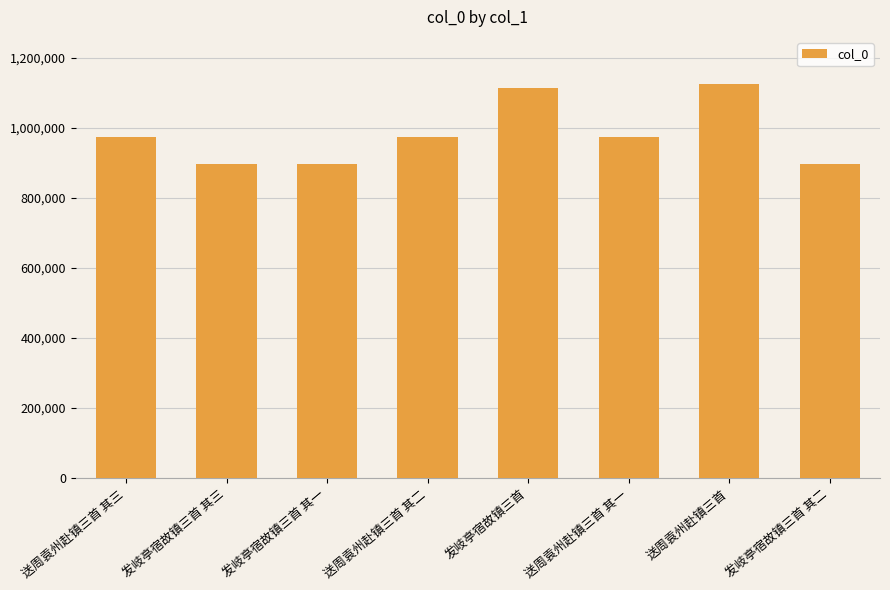

The value at 发岐亭宿故镇三首 其三 is 583314. True or false?

False